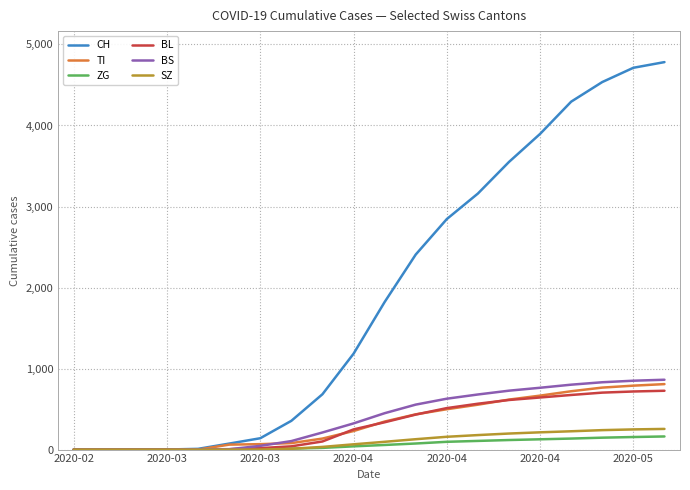

Which series has the largest total across all categories?

CH